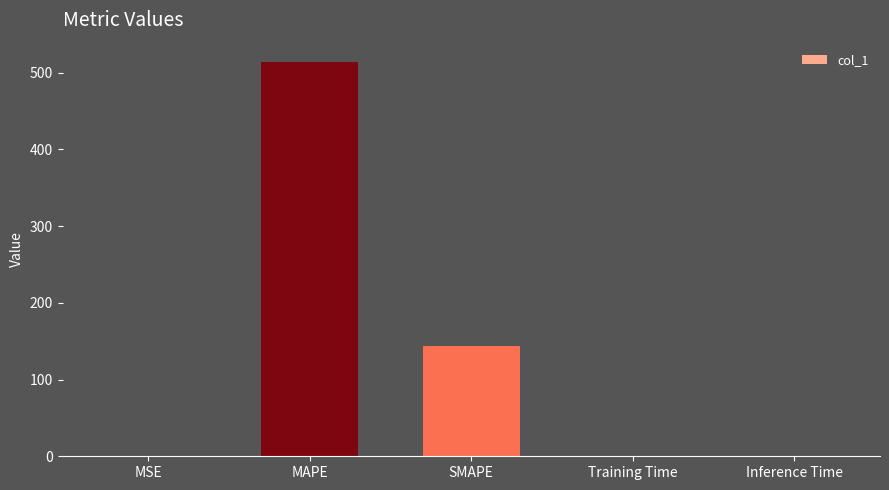

Are the bars horizontal?

No